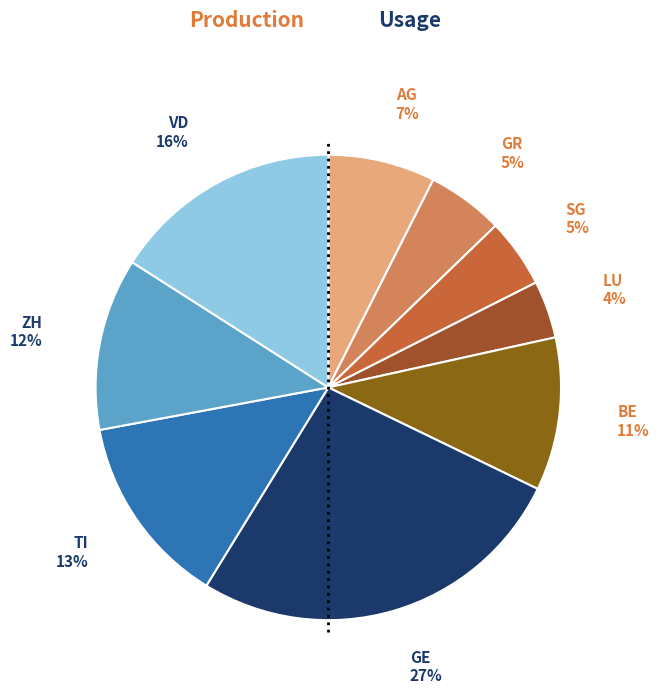

Is there a majority slice in this chart?

No